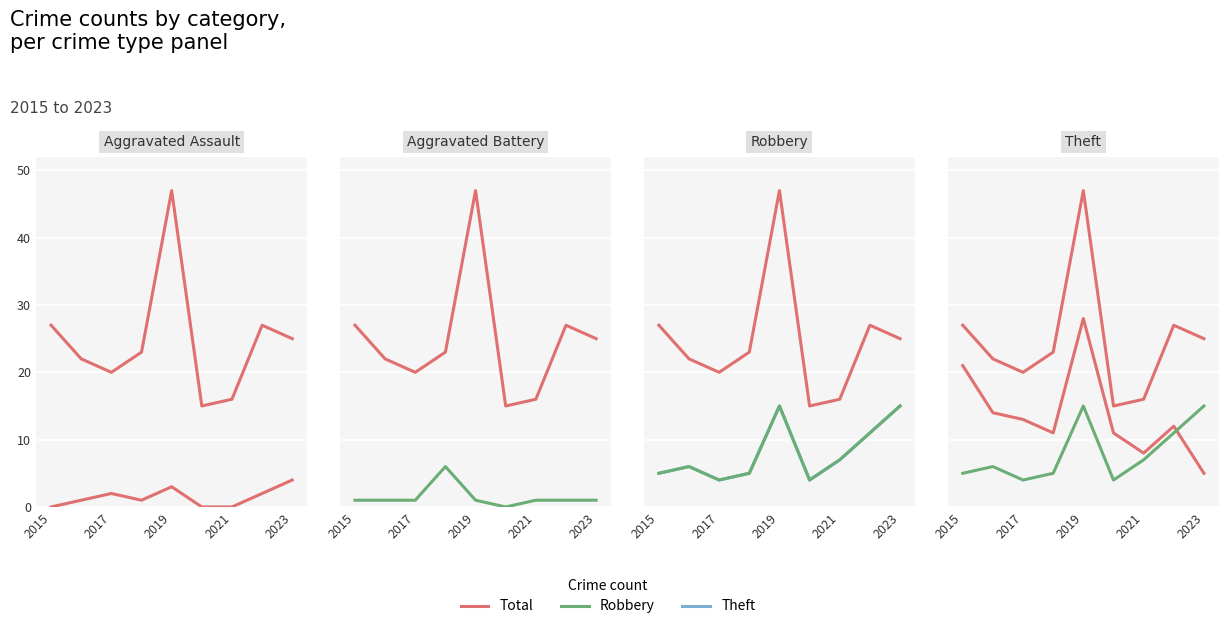

The value of Robbery at 2021 is 7. True or false?

True